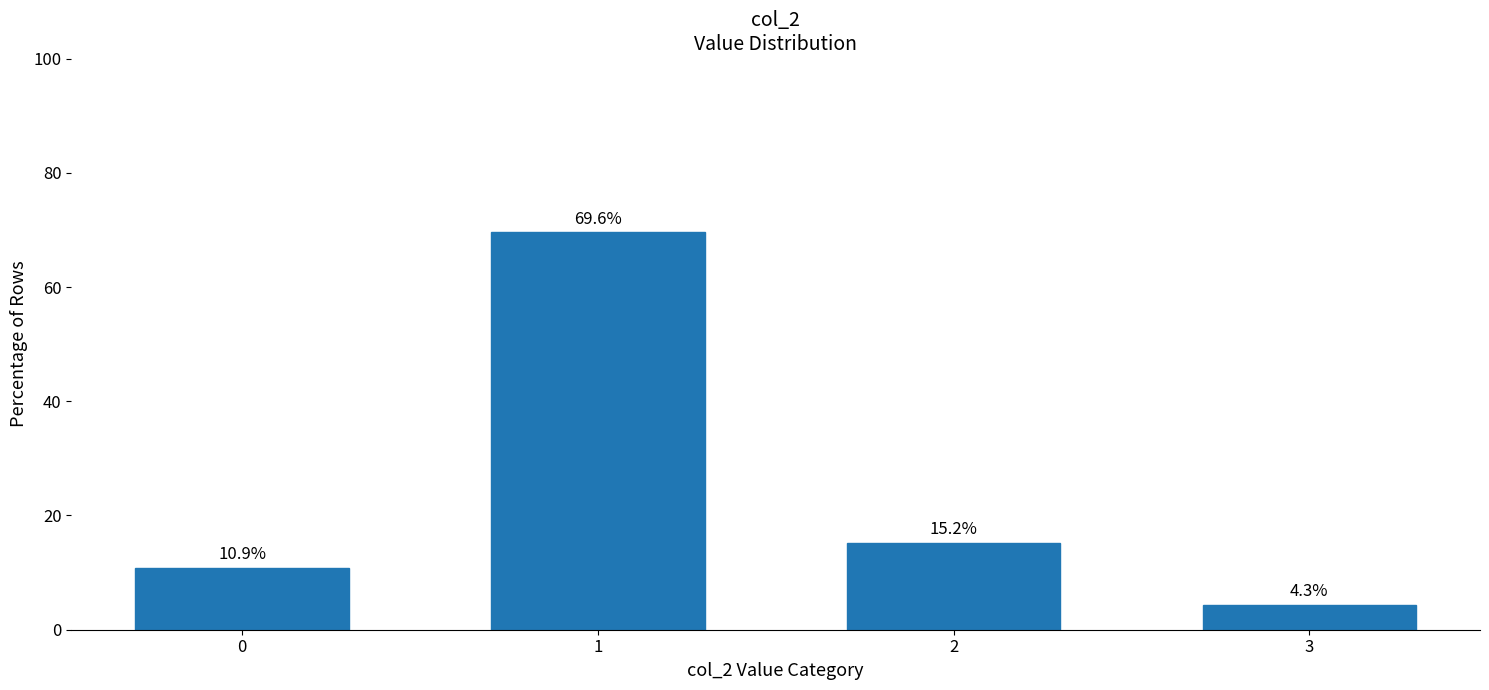

Which has a higher value, 2 or 1?

1